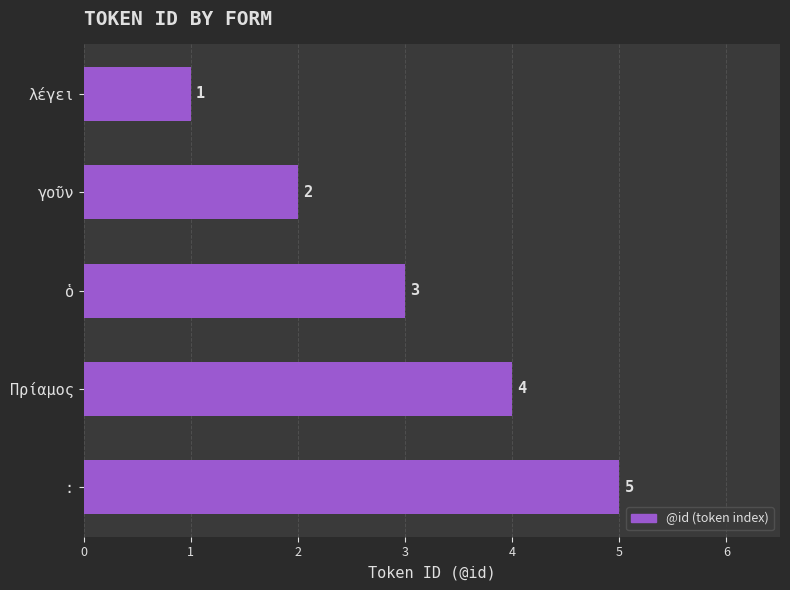

True or false: the data shows 5 at Πρίαμος.

False